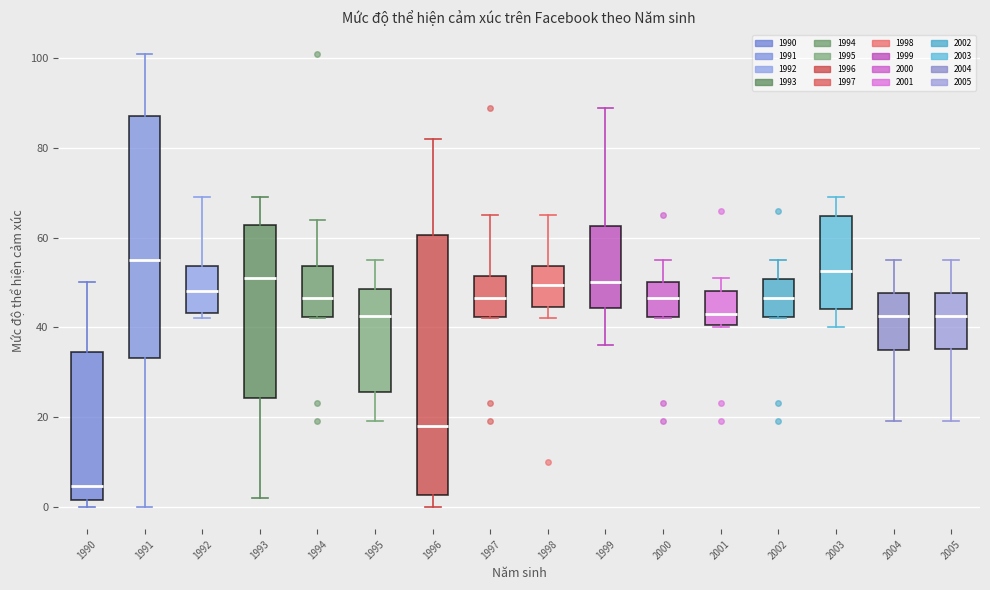

Where is the lower edge of the box at x = 1990 on the y-axis? The values are not printed on the chart, so give them approximately, as read against the axis.

2